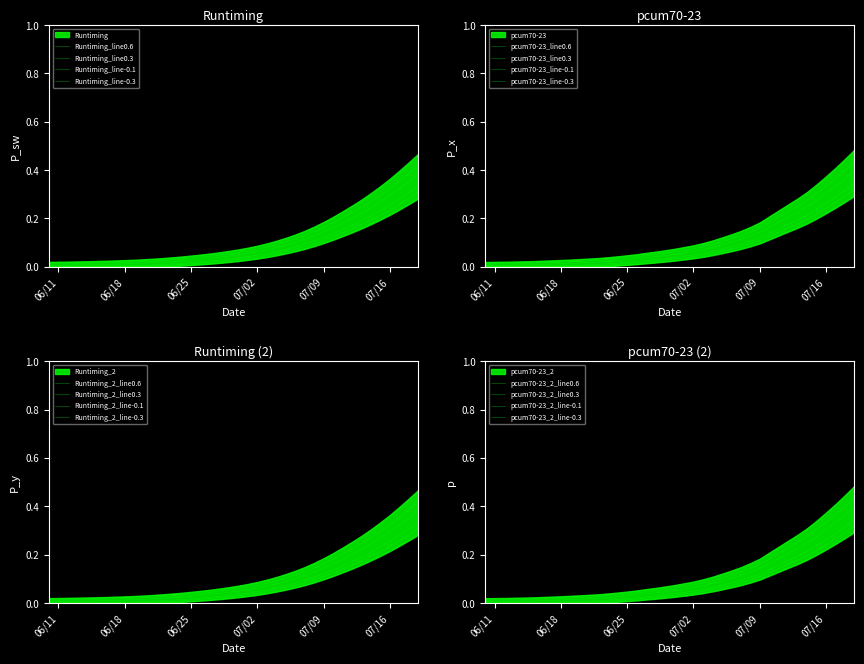

Which label corresponds to the largest value in the chart?

2024-07-19